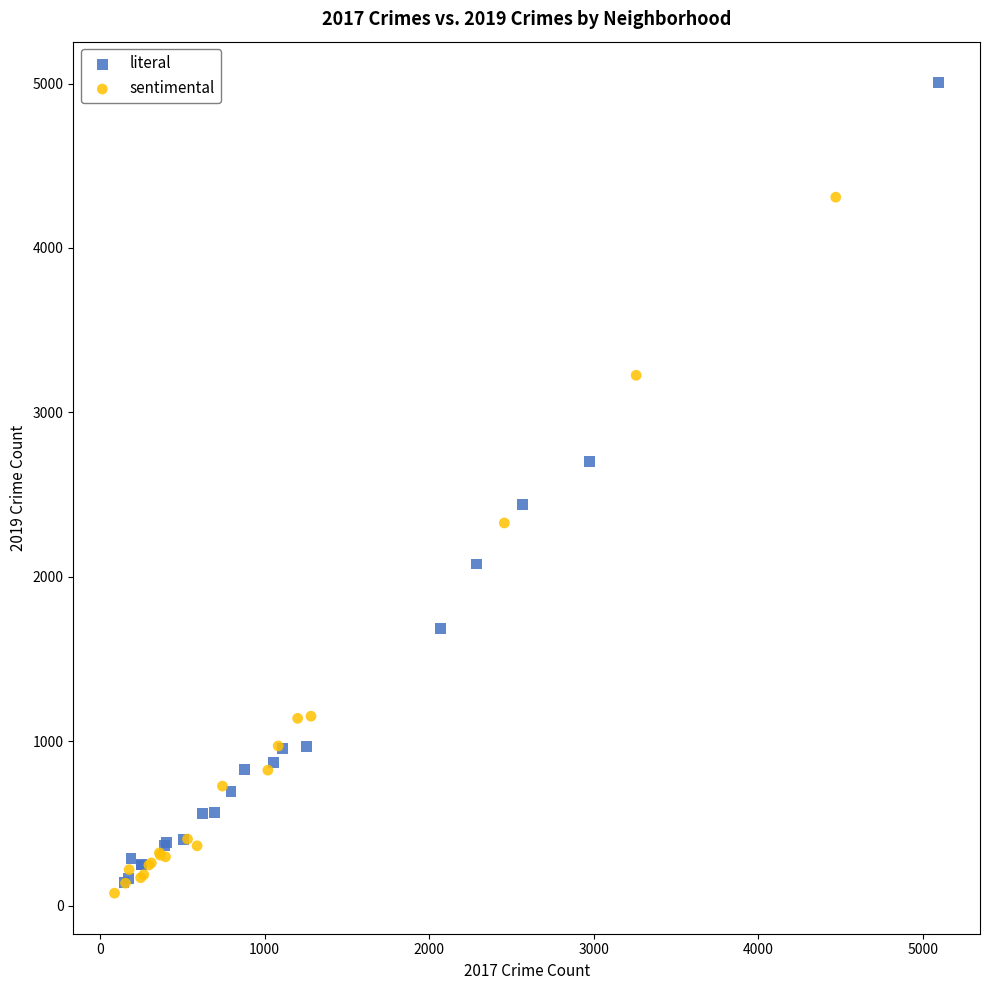

Which series reaches the minimum Y coordinate?

sentimental